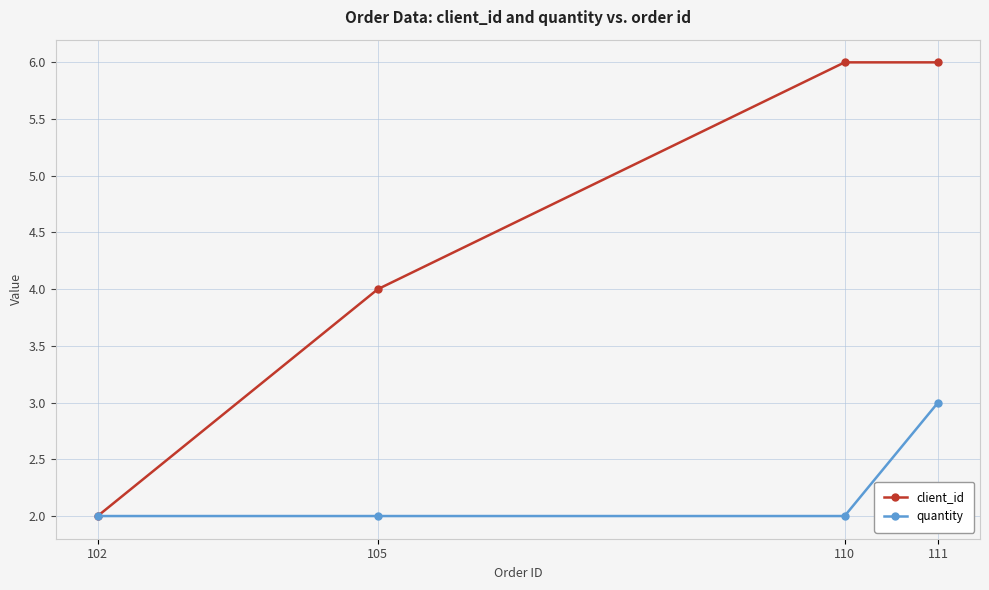

Rank the series by their maximum value, from lowest to highest.

quantity, client_id